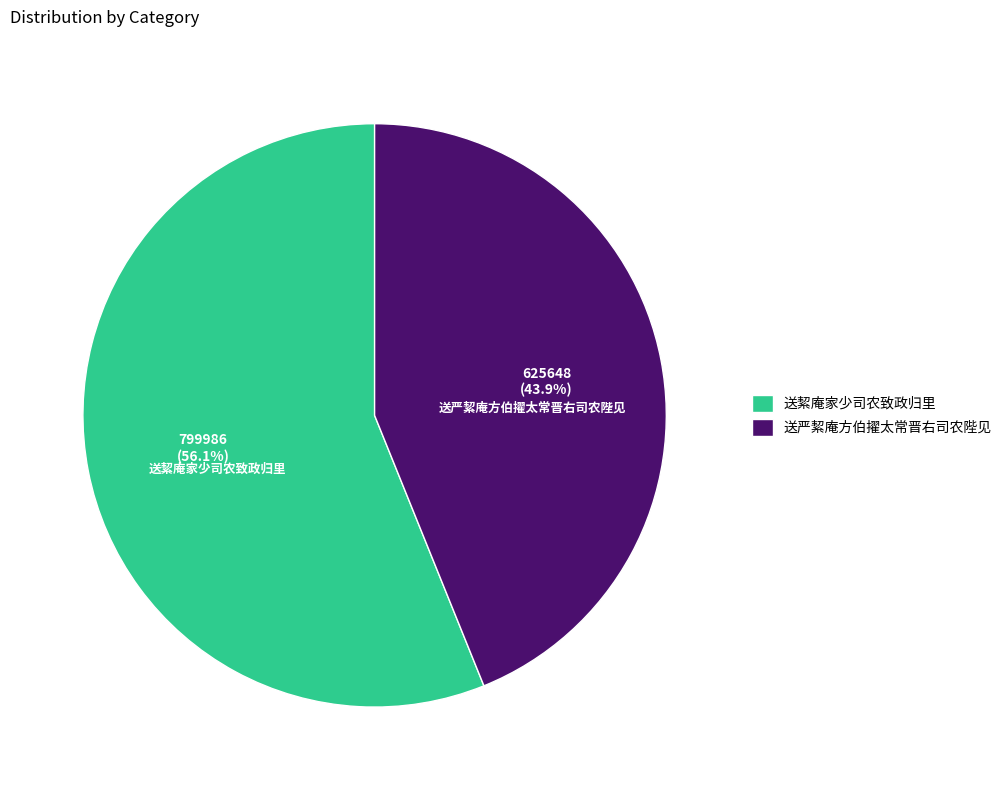

To the nearest percent, what percentage of the pie is 送絜庵家少司农致政归里?

56%